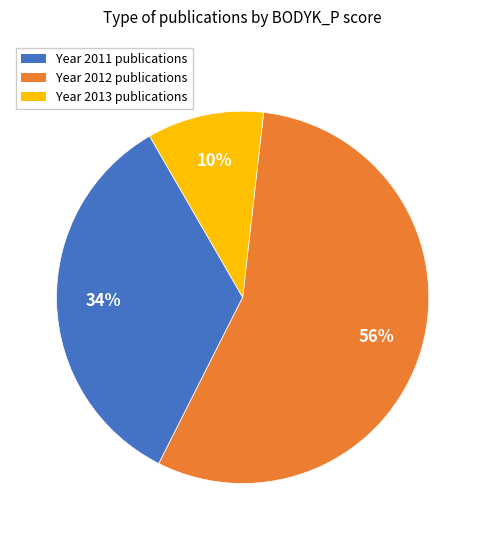

Is it true that Year 2013 publications is 10% of the pie?

True